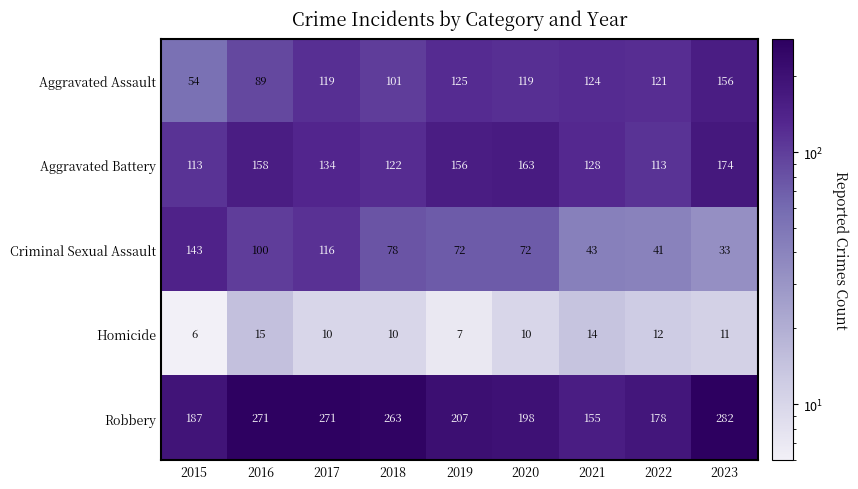

What is the difference between the highest and lowest values at 2016?

256